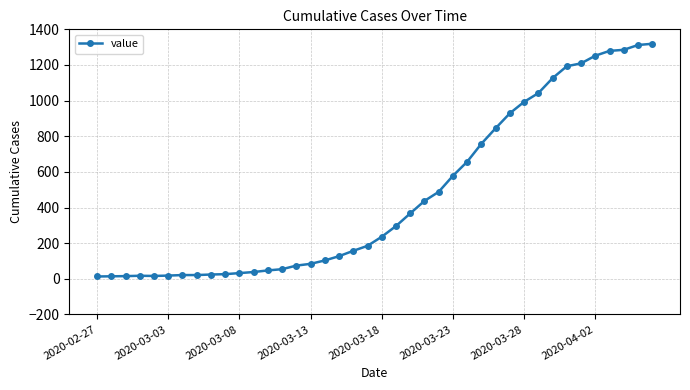

What is the sum of all values?

18687